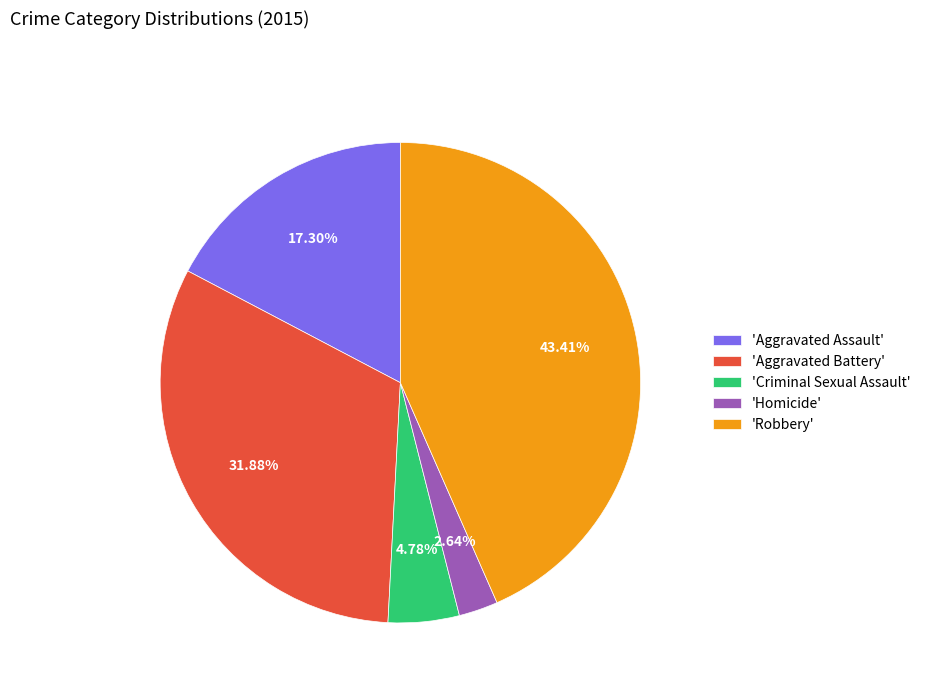

Which category has the smallest portion of the pie?

'Homicide'